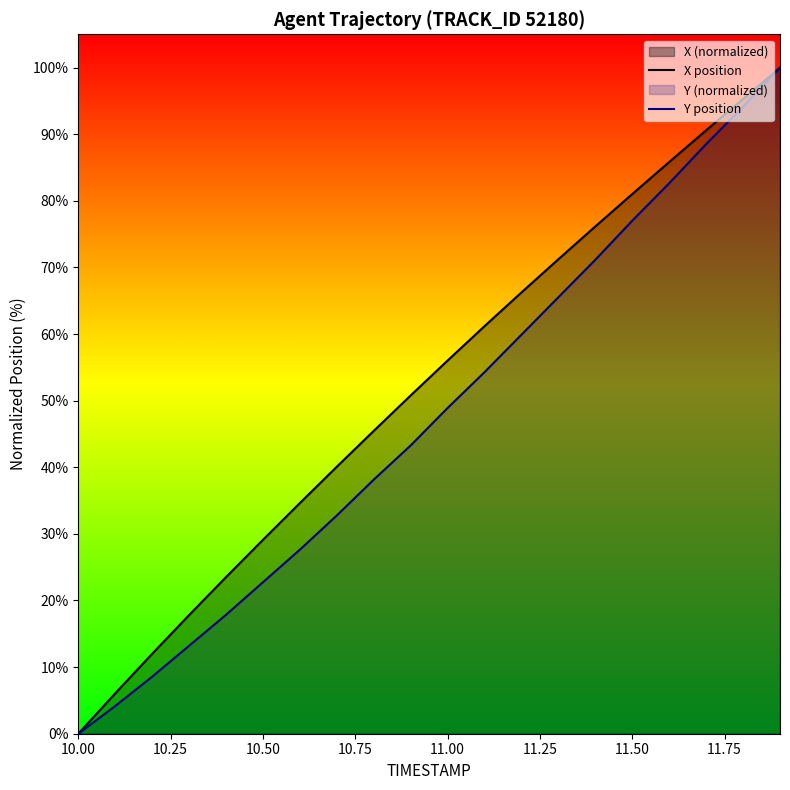

Is it true that Y position equals 77.0 at 11.50?

True